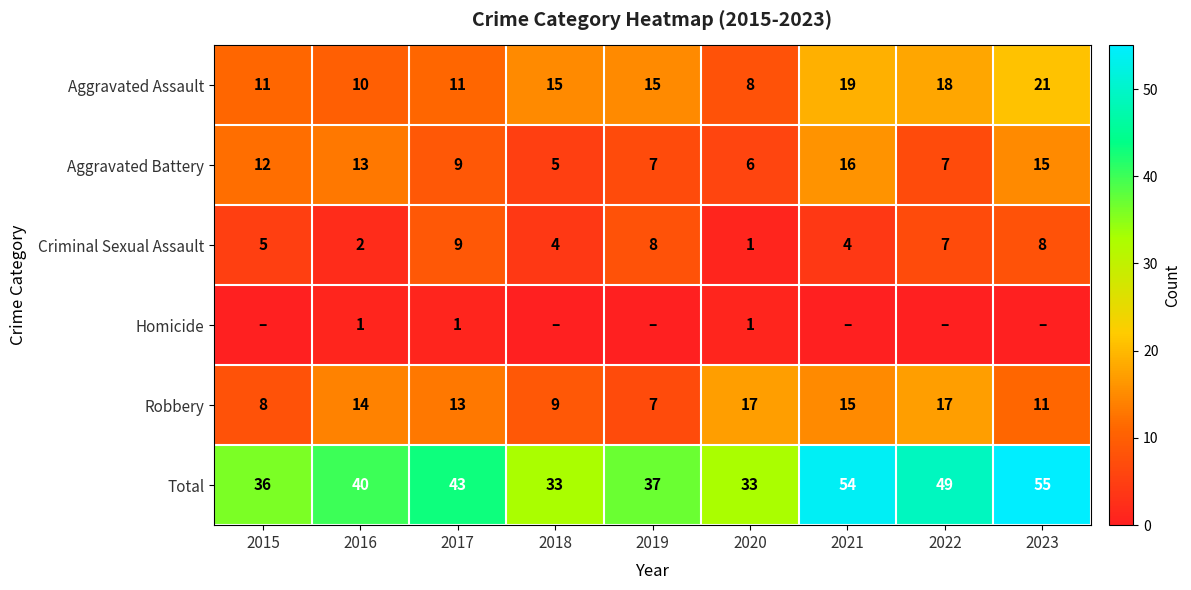

What is the difference between the second highest and second lowest values in the Total series?

21